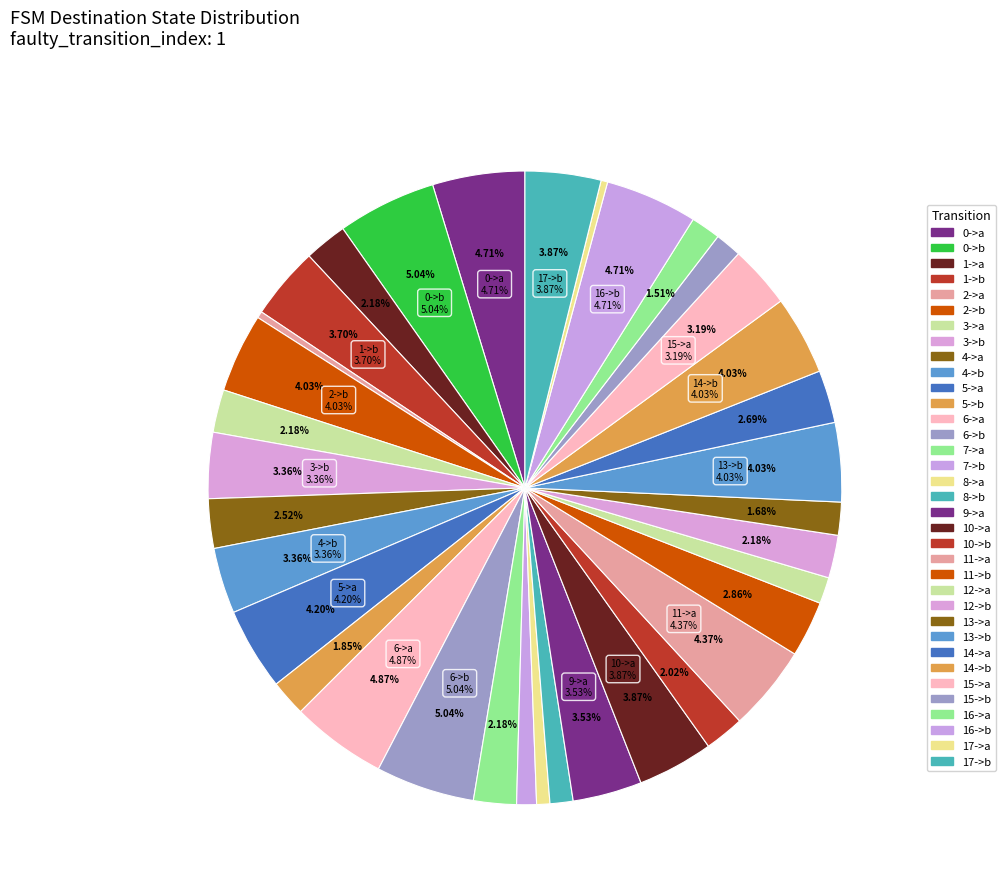

True or false: 2->b accounts for 13% of the total.

False